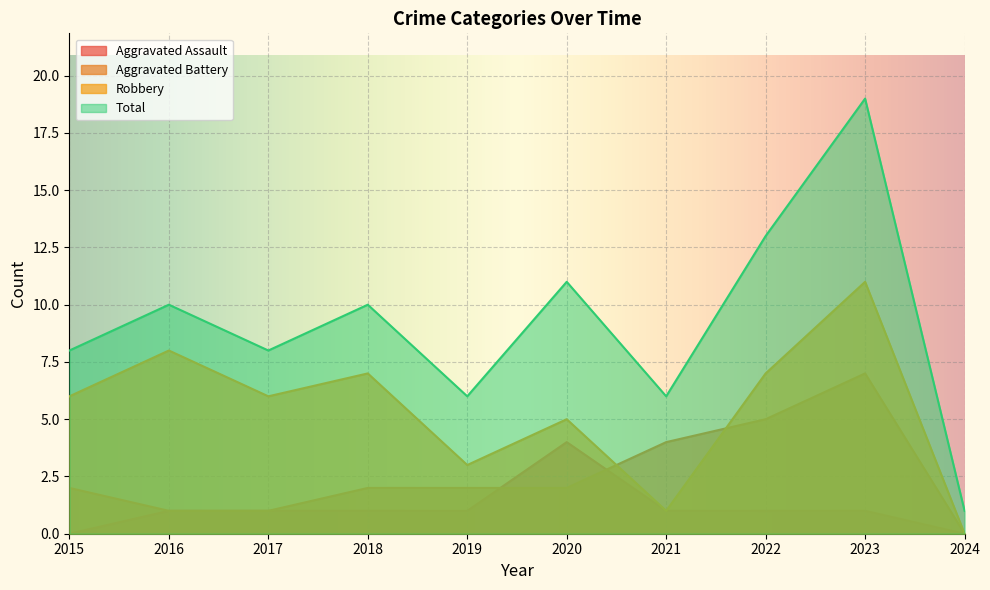

At which label does Aggravated Assault reach its peak?

2020